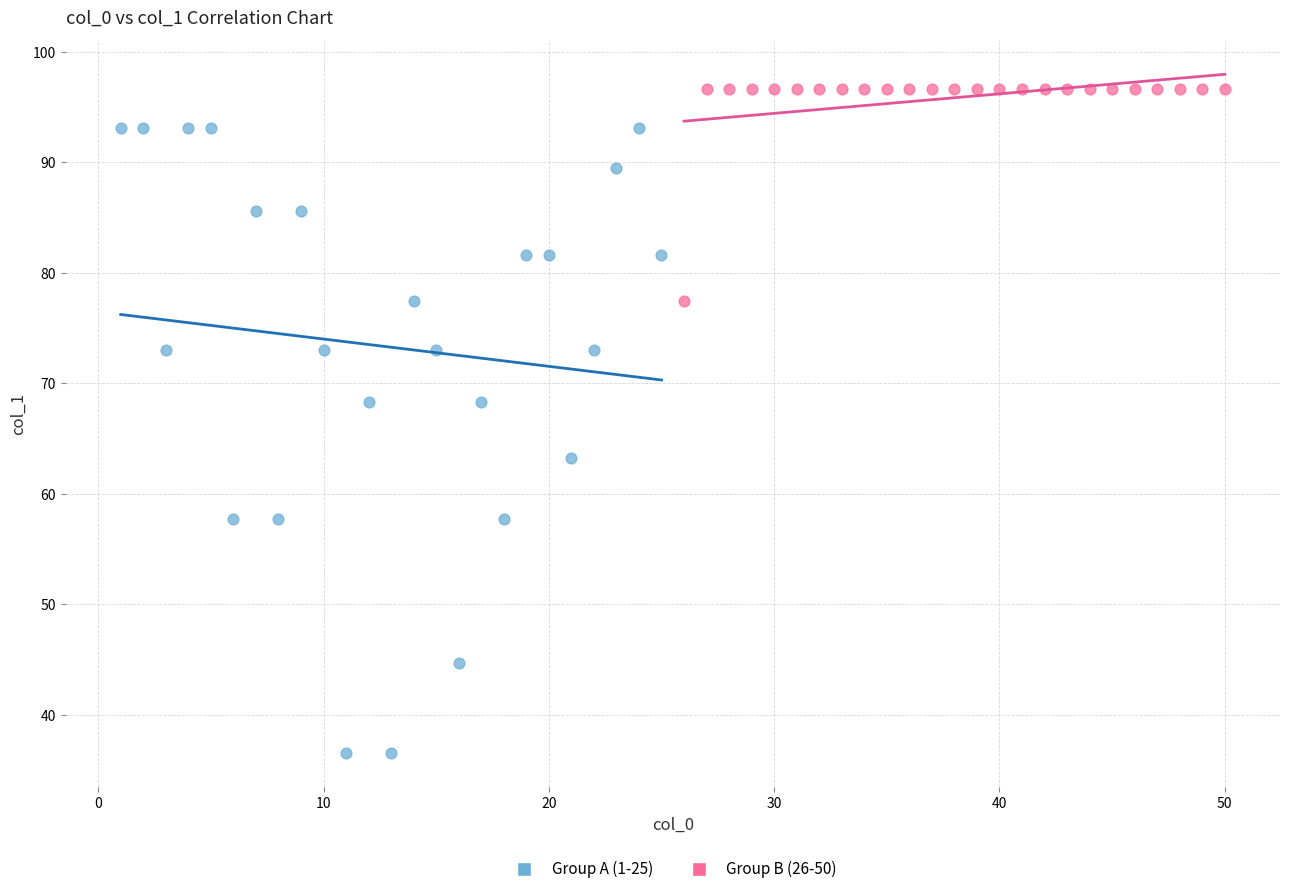

Which series contains the highest Y value?

Group B (26-50)